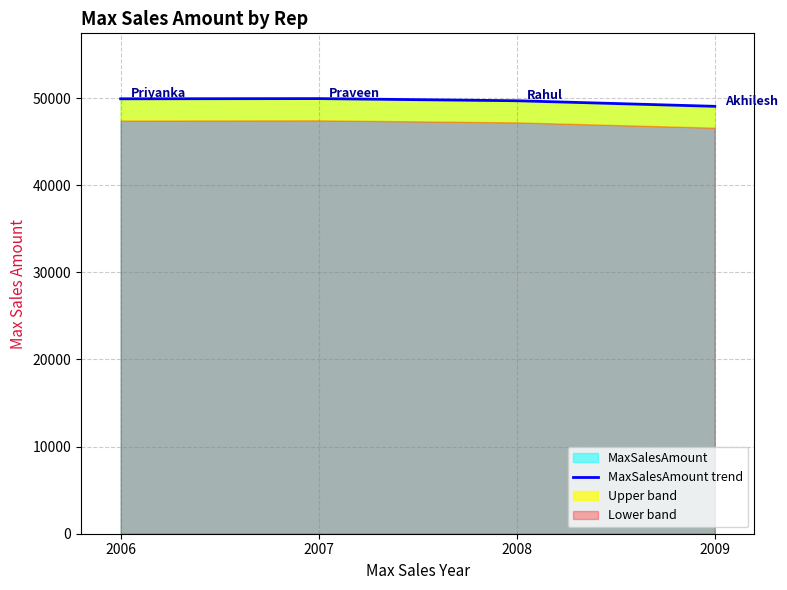

Which category has the highest value across all series?

2007